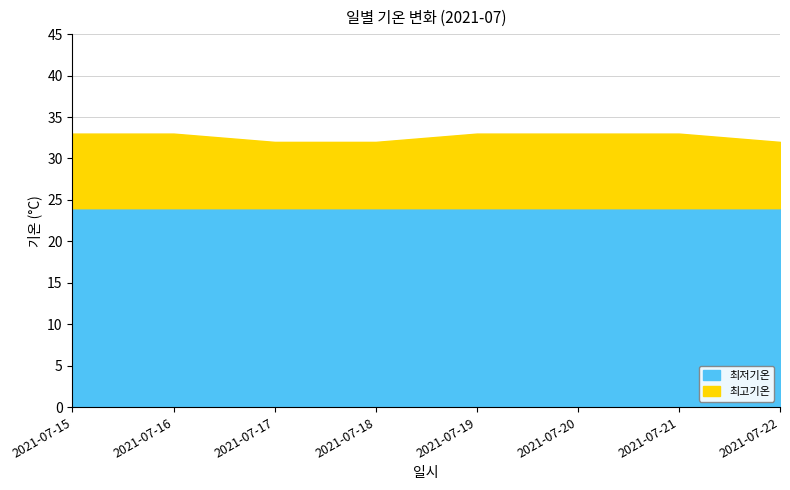

Is it true that 최저기온 equals 24 at 2021-07-22?

True